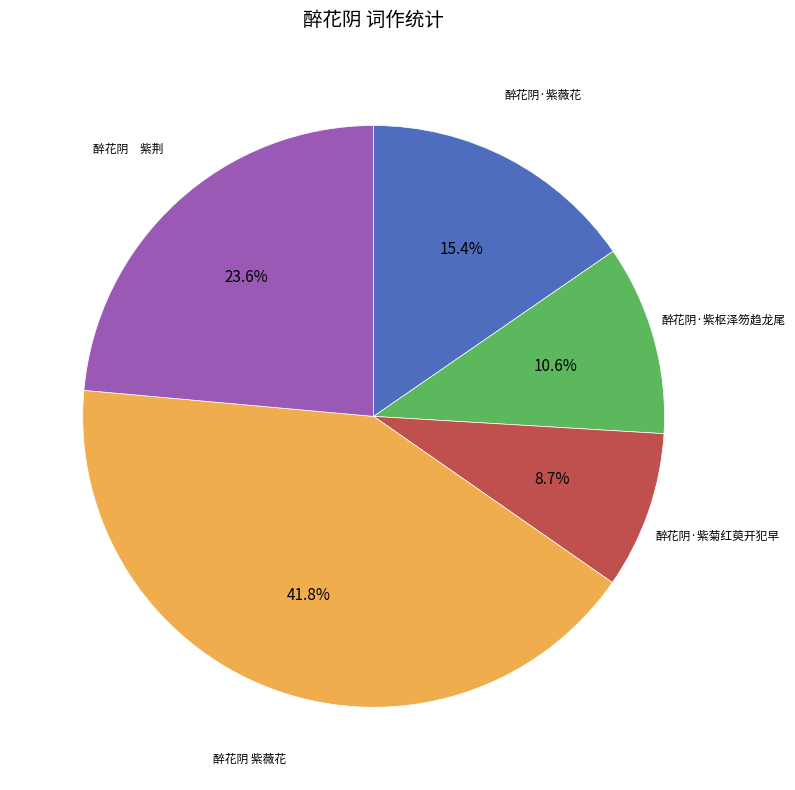

Does any single category account for the majority?

No